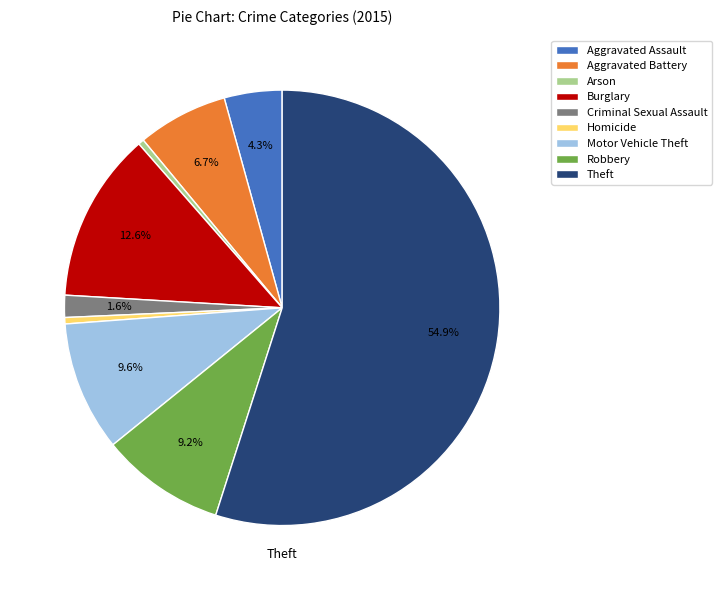

Is it true that Criminal Sexual Assault is 2% of the pie?

True